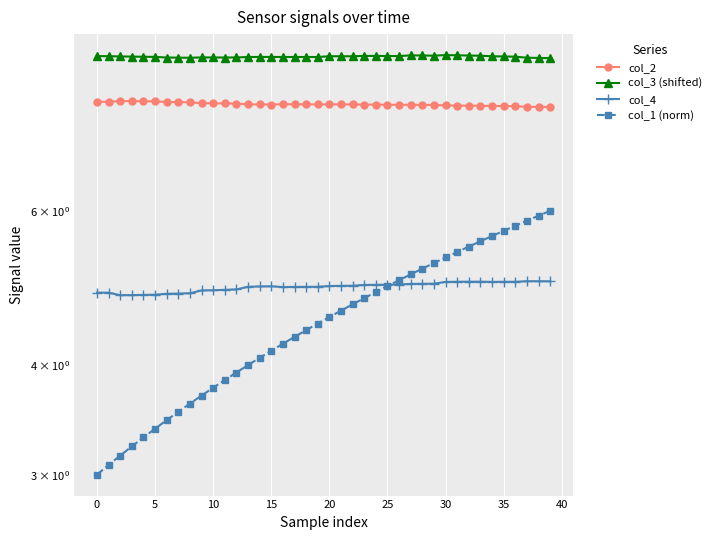

Reading left to right, list all the values displayed in this chart.

col_2: 8.0	8.0	8.0	8.0	8.0	8.0	8.0	8.0	8.0	8.0	8.0	8.0	8.0	7.9	7.9	7.9	7.9	7.9	7.9	7.9	7.9	7.9	7.9	7.9	7.9	7.9	7.9	7.9	7.9	7.9	7.9	7.9	7.9	7.9	7.9	7.9	7.9	7.9	7.9	7.9
col_3 (shifted): 9.0	9.0	9.0	9.0	9.0	9.0	9.0	9.0	9.0	9.0	9.0	9.0	9.0	9.0	9.0	9.0	9.0	9.0	9.0	9.0	9.0	9.0	9.0	9.0	9.0	9.0	9.0	9.0	9.0	9.0	9.0	9.0	9.0	9.0	9.0	9.0	9.0	9.0	9.0	9.0
col_4: 4.8	4.8	4.8	4.8	4.8	4.8	4.8	4.8	4.8	4.9	4.9	4.9	4.9	4.9	4.9	4.9	4.9	4.9	4.9	4.9	4.9	4.9	4.9	4.9	4.9	4.9	4.9	5.0	5.0	5.0	5.0	5.0	5.0	5.0	5.0	5.0	5.0	5.0	5.0	5.0
col_1 (norm): 3.0	3.1	3.2	3.2	3.3	3.4	3.5	3.5	3.6	3.7	3.8	3.8	3.9	4.0	4.1	4.2	4.2	4.3	4.4	4.5	4.5	4.6	4.7	4.8	4.8	4.9	5.0	5.1	5.2	5.2	5.3	5.4	5.5	5.5	5.6	5.7	5.8	5.8	5.9	6.0